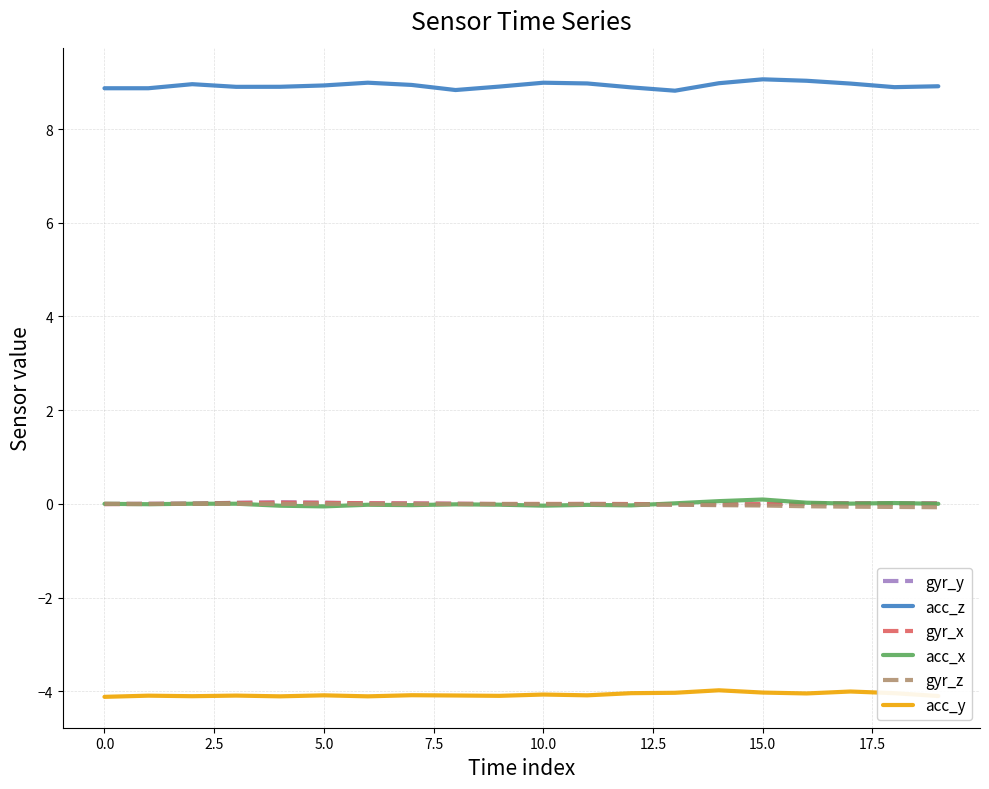

Which series has the widest spread of values?

acc_z